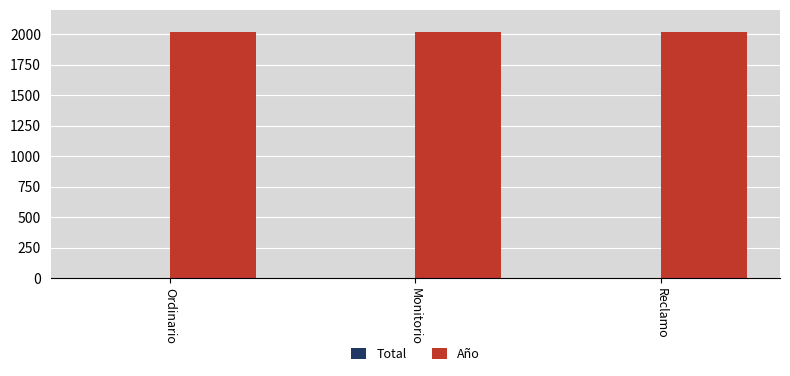

What is the greatest value displayed?

2017